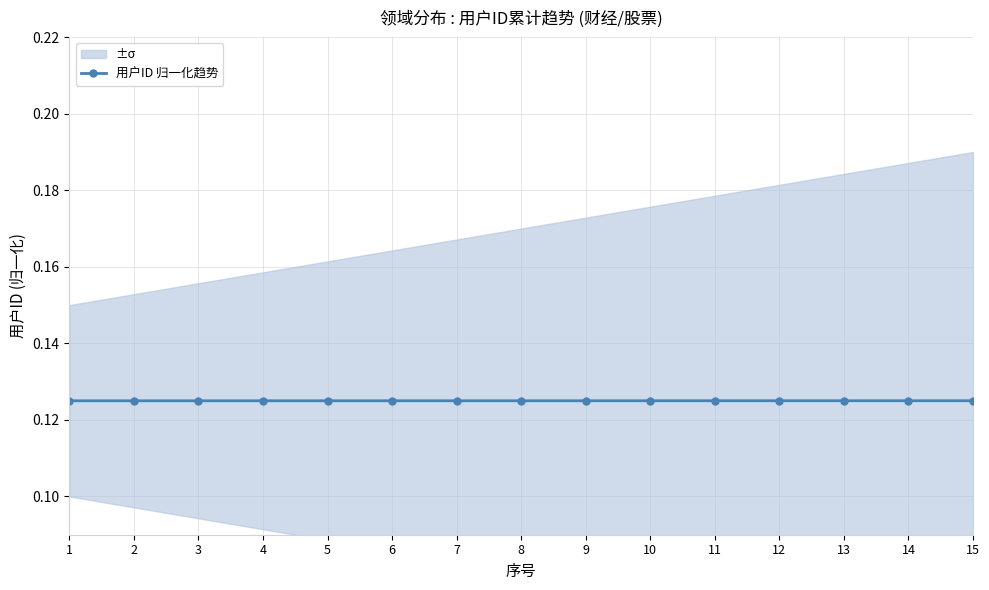

The chart shows a value of 0.2 at 8. True or false?

False